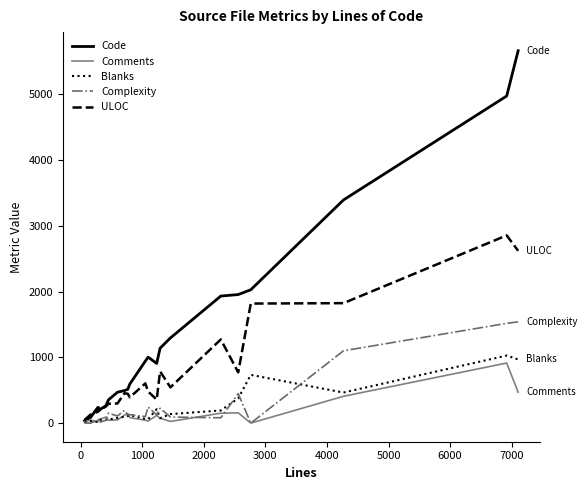

What is the highest value of the Complexity series?

1541